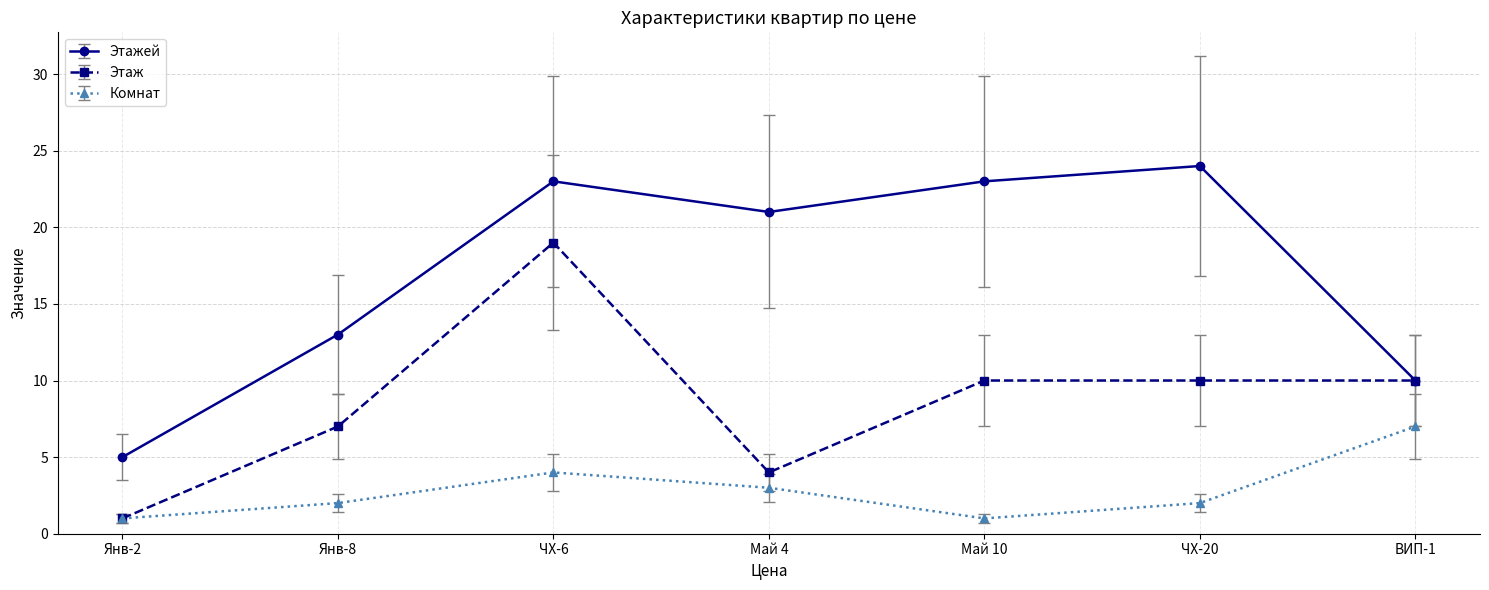

How many interior local valleys does the Комнат series have?

1